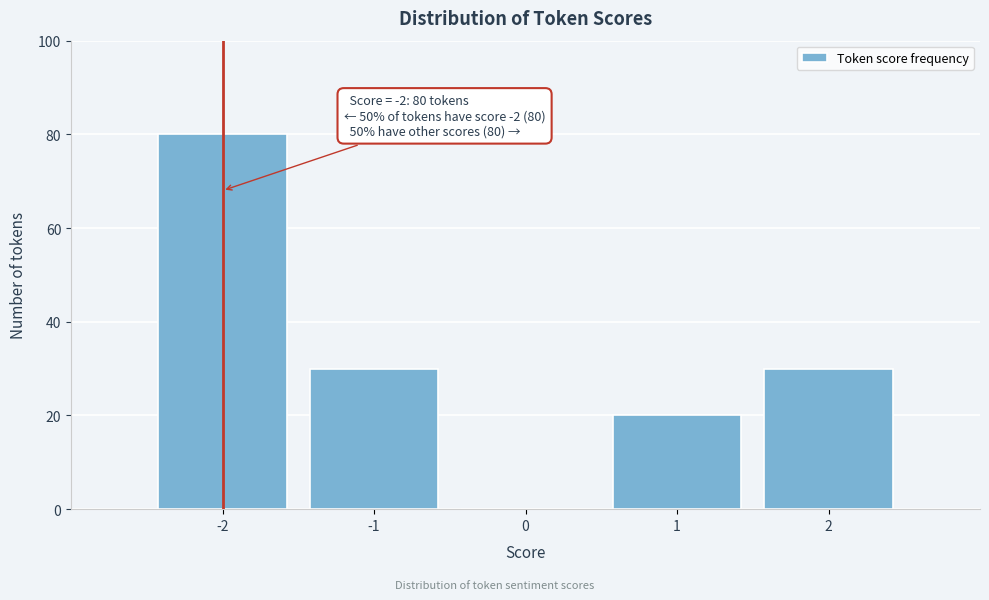

Reading left to right, transcribe all the data shown in this chart.

-2=80	-1=30	0=0	1=20	2=30